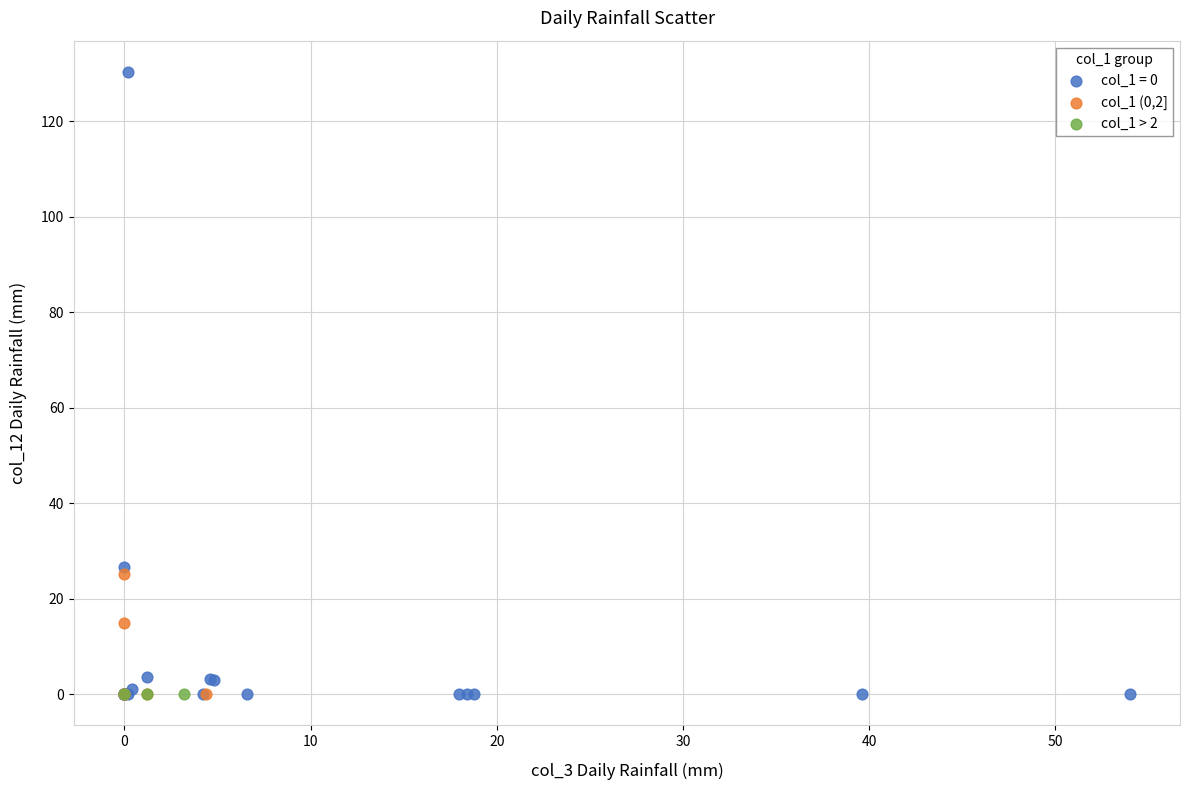

Which series contains the highest Y value?

col_1 = 0